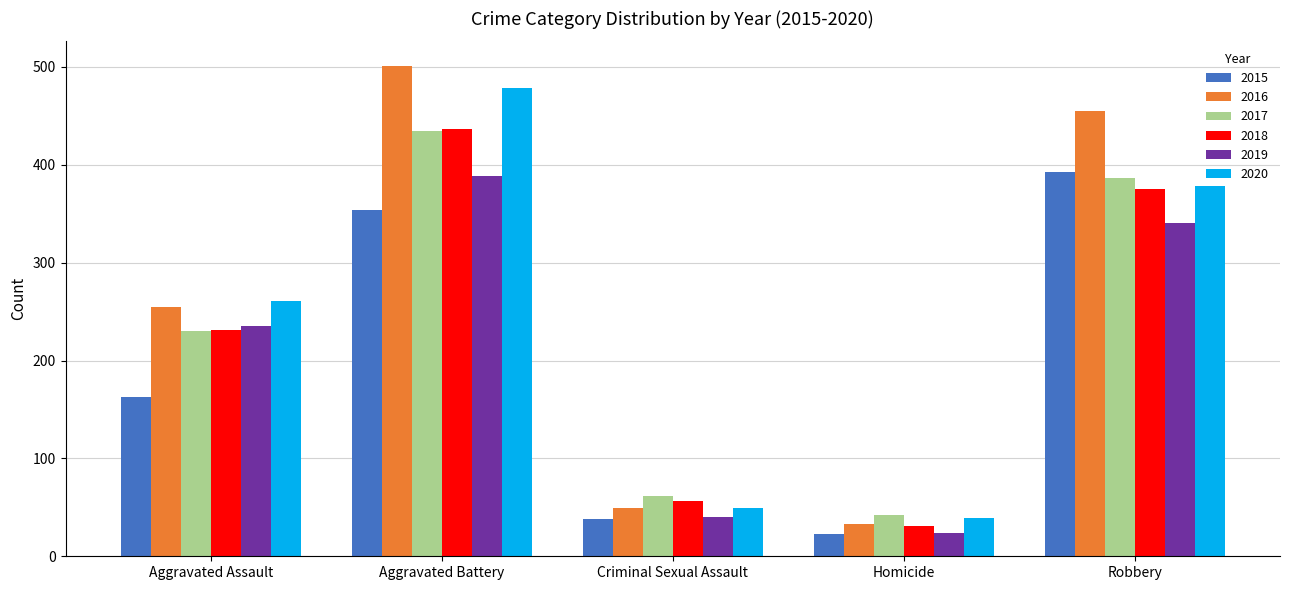

Where is 2015 nearest to the value 208?

Aggravated Assault